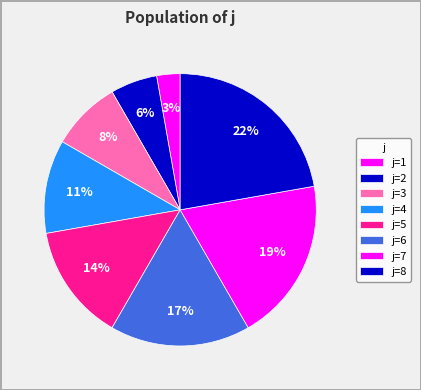

To the nearest percent, what is the difference between the largest and smallest slice percentages?

19%